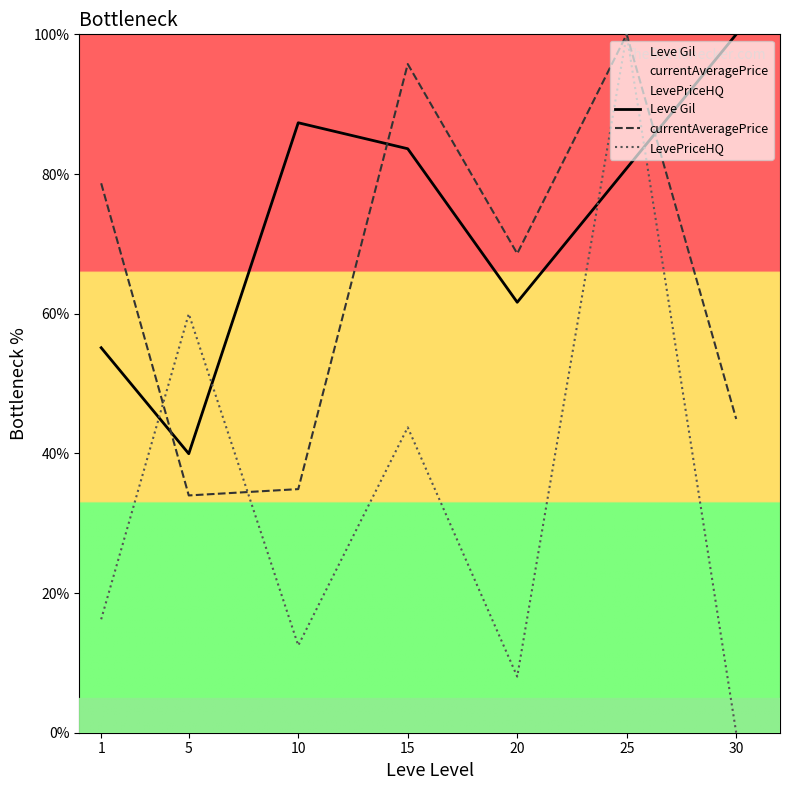

What is the difference between the highest and lowest values at 20?

60.6